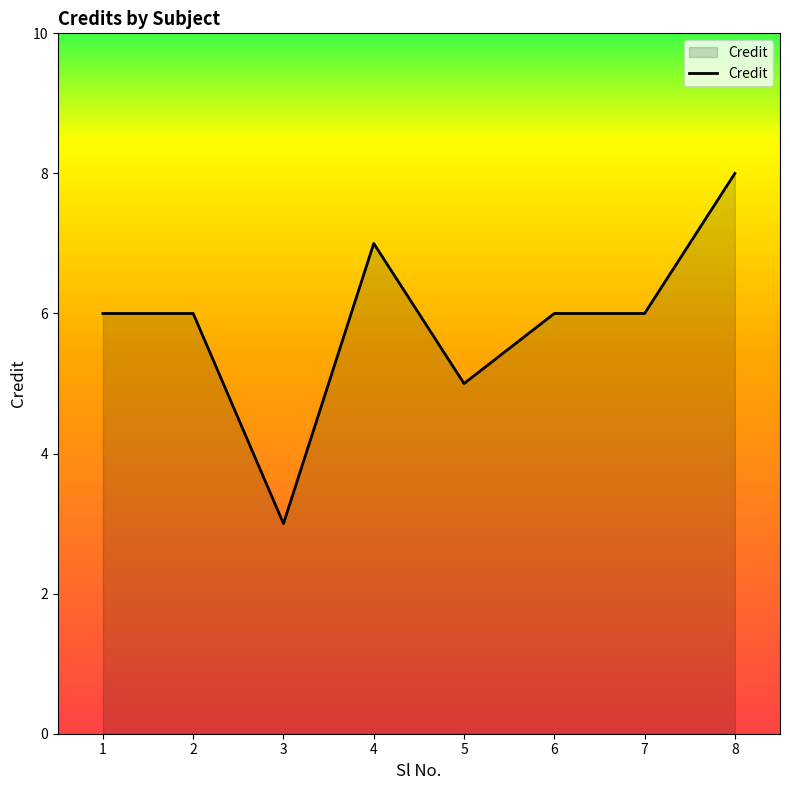

Count the number of data series in this chart.

1